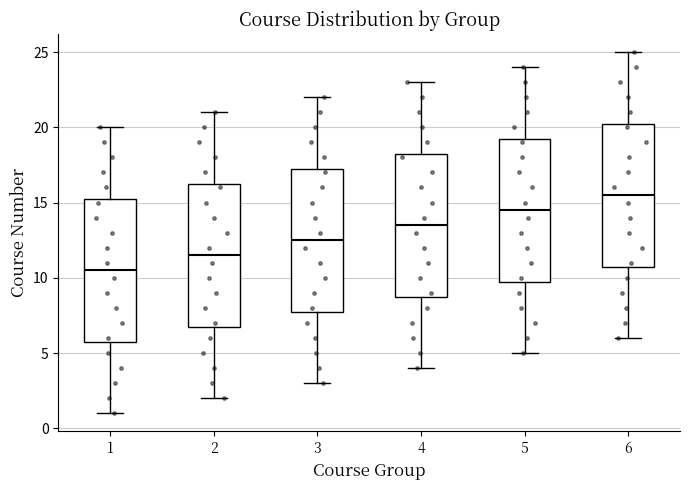

Which box has the lowest median line?

1